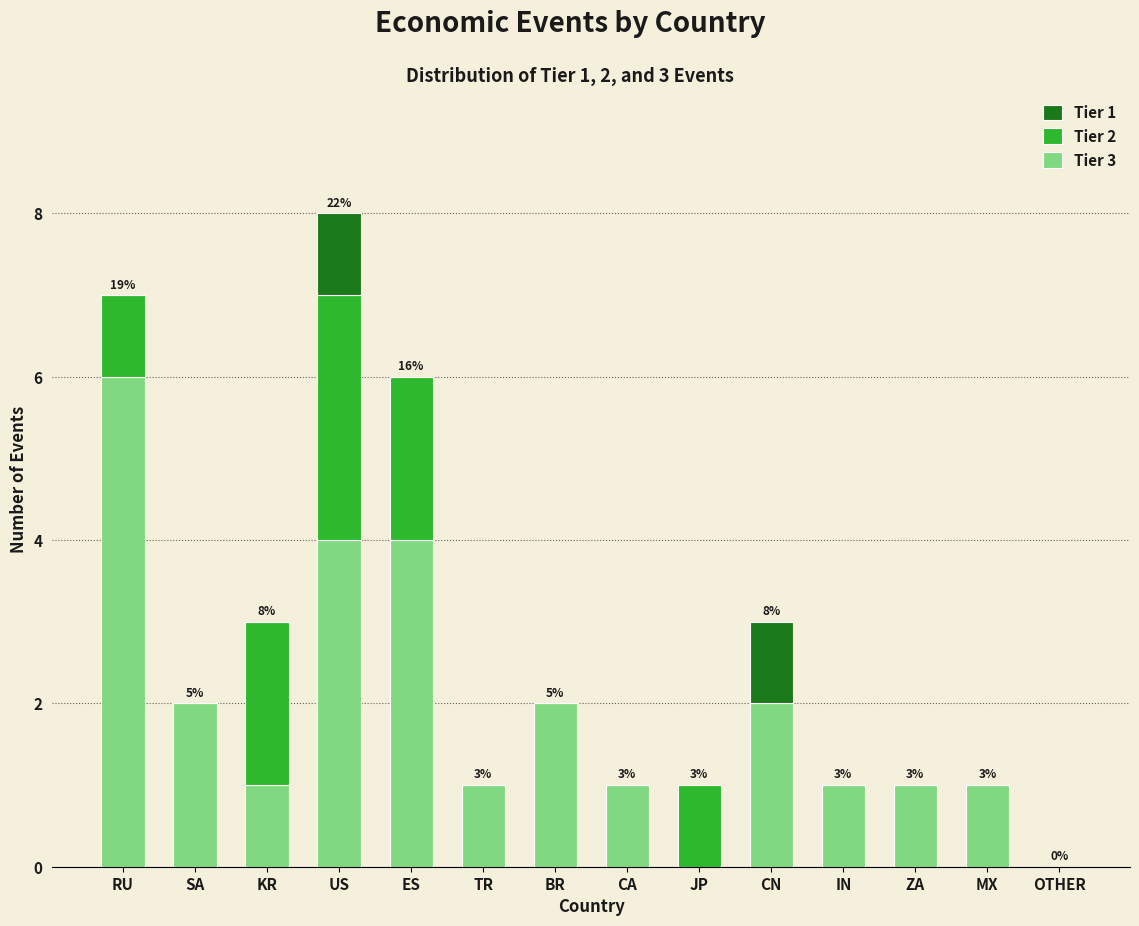

What is the sum of all Tier 3 values?

26